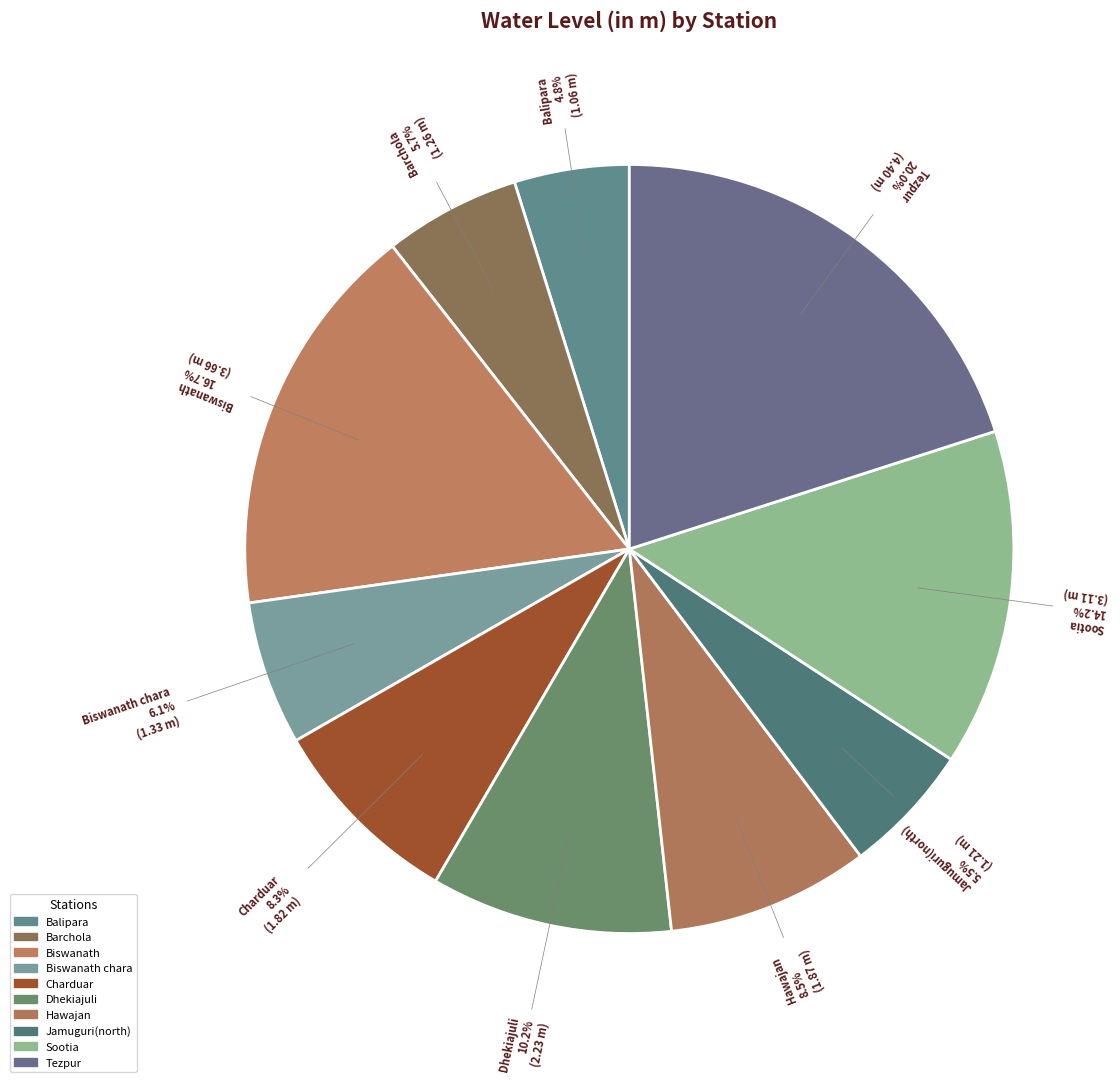

How many slices are in this pie chart?

10